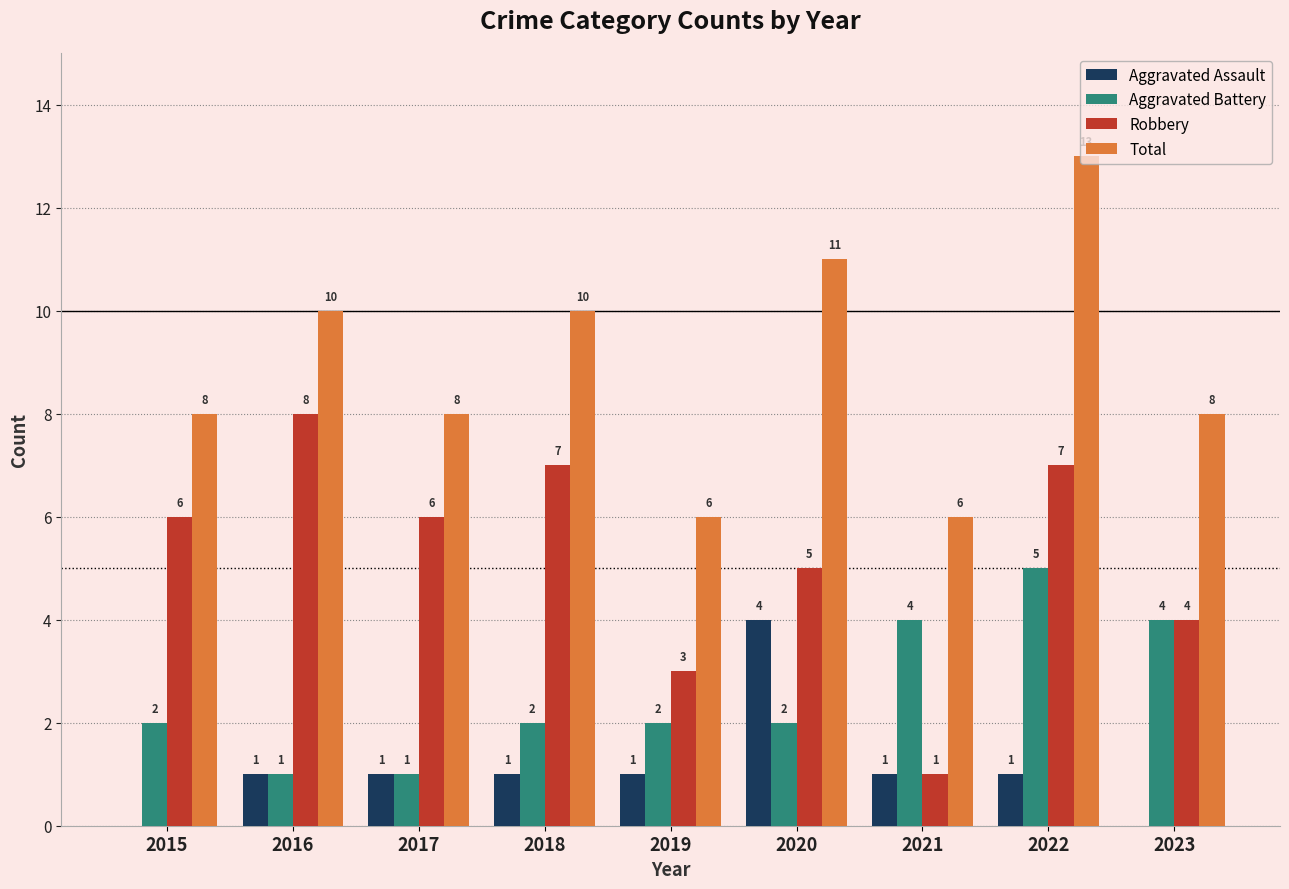

Which series changed the most between 2021 and 2023?

Robbery